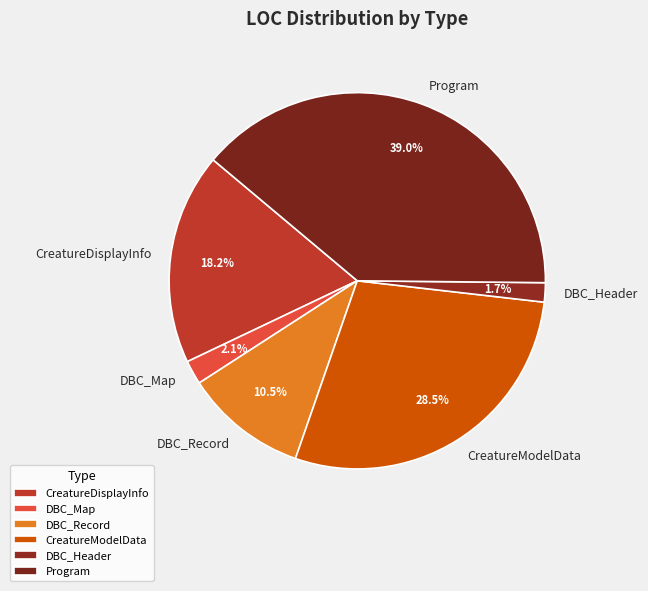

Which slice is the largest?

Program